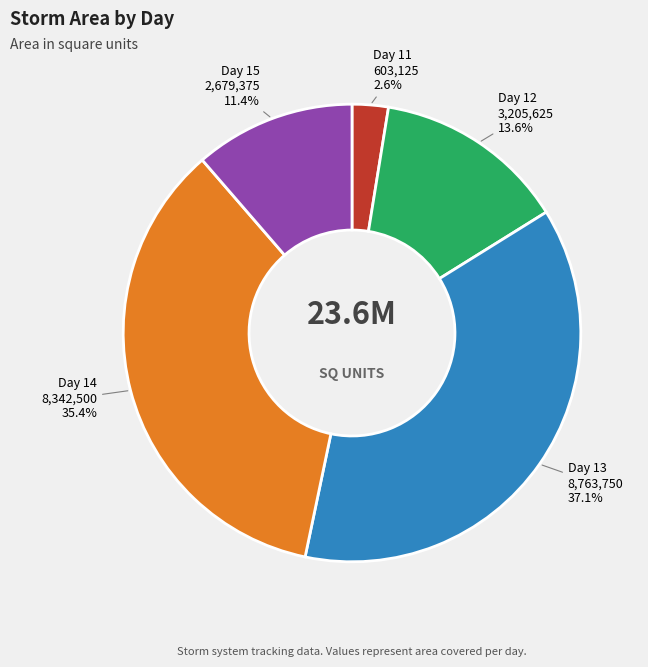

How many segments does this pie chart have?

5